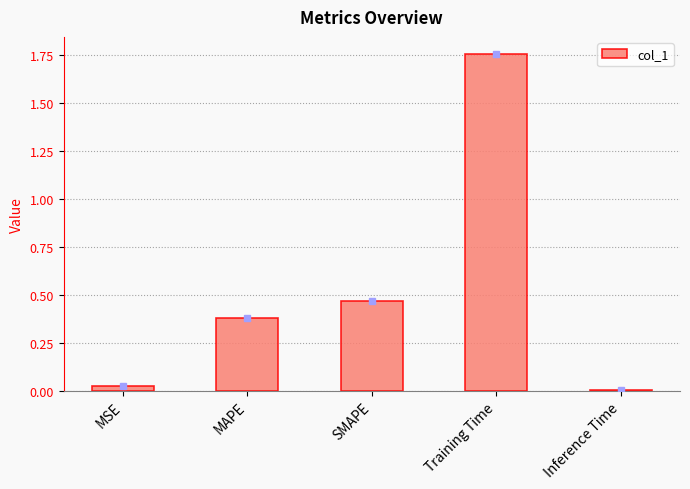

What is the sum of all values?

2.6